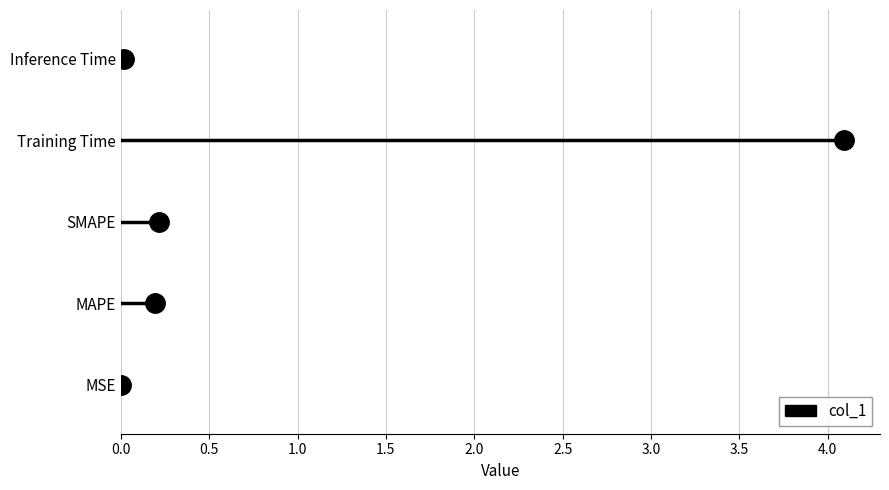

What is the sum of all values?

4.5